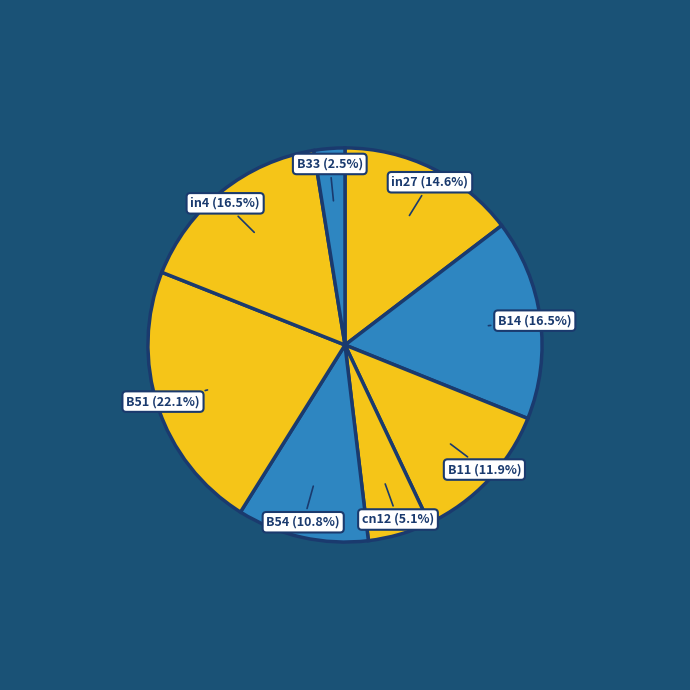

What percentage is NOT represented by B14?

83.5%